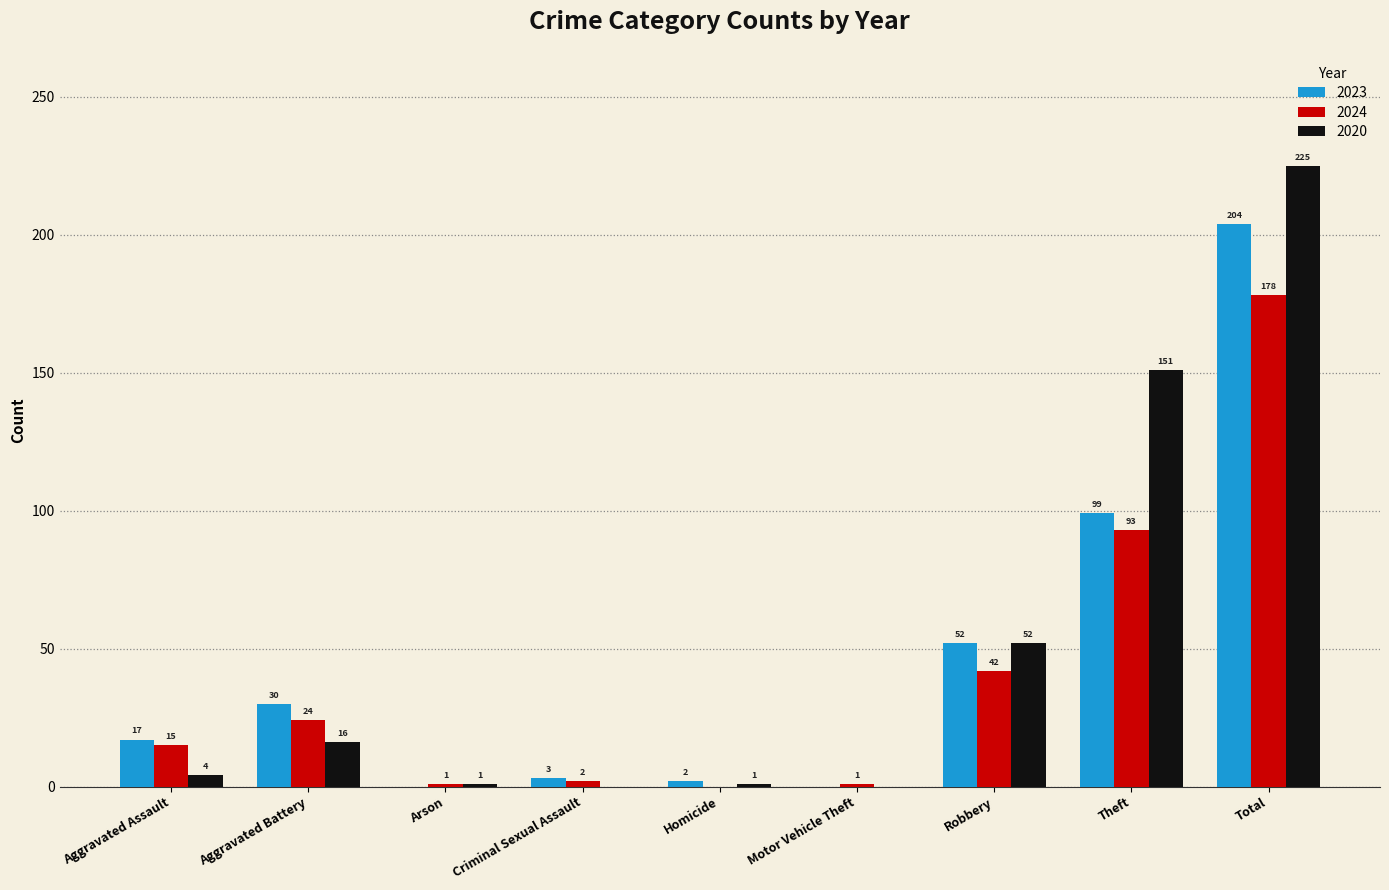

Which series has the largest range (max minus min)?

2020